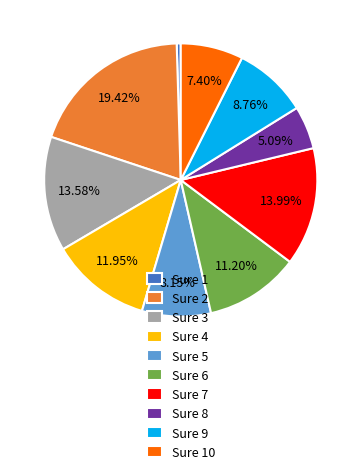

Do Sure 8 and Sure 4 together represent more than half of the pie?

No